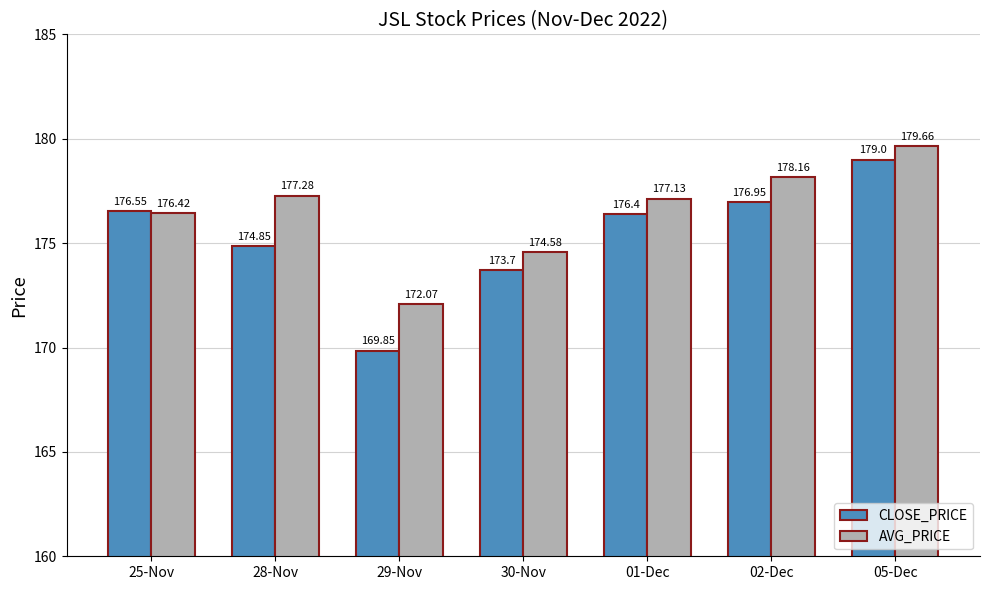

Rank the categories by CLOSE_PRICE value from highest to lowest.

05-Dec, 02-Dec, 25-Nov, 01-Dec, 28-Nov, 30-Nov, 29-Nov